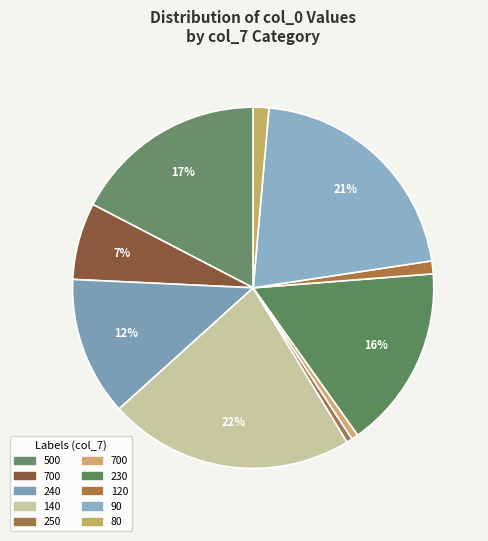

Rank the categories by value from highest to lowest.

140, 90, 500, 230, 240, 700, 80, 120, 700, 250